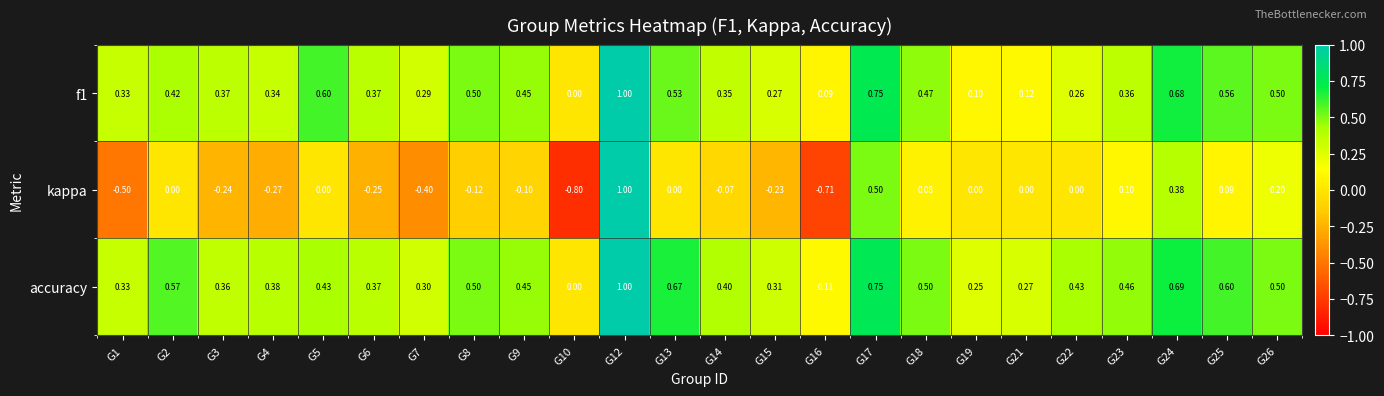

Between G2 and G3, which series saw the biggest shift?

kappa